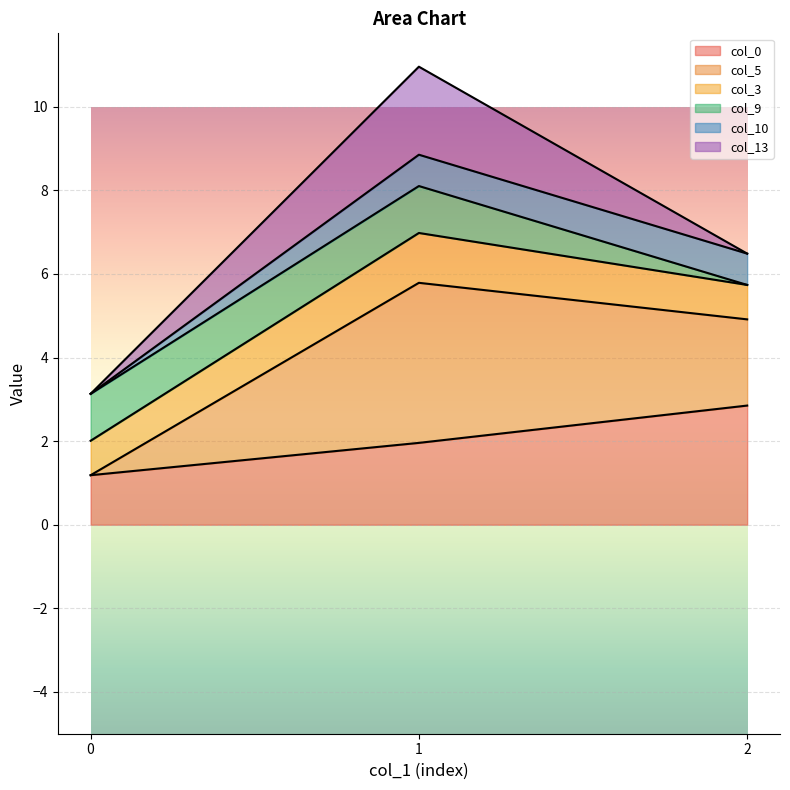

The value of col_0 at 1 is 0.5. True or false?

False